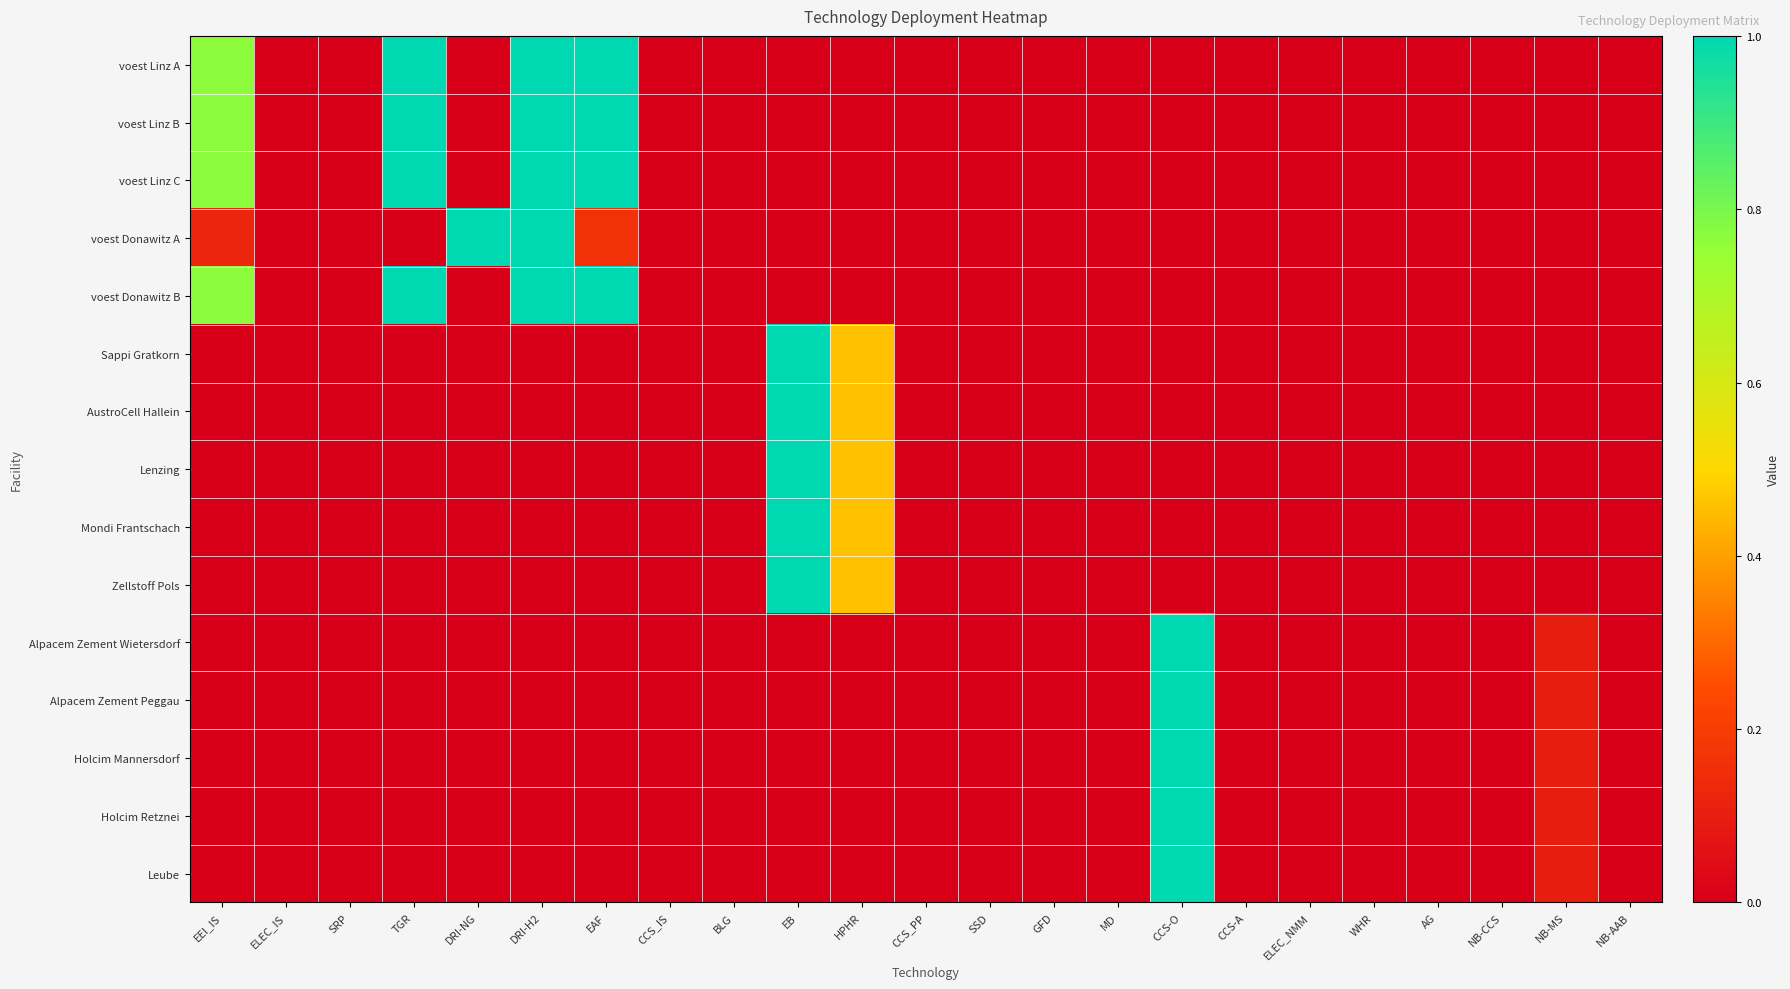

What is the difference between the highest and lowest values at TGR?

1.0